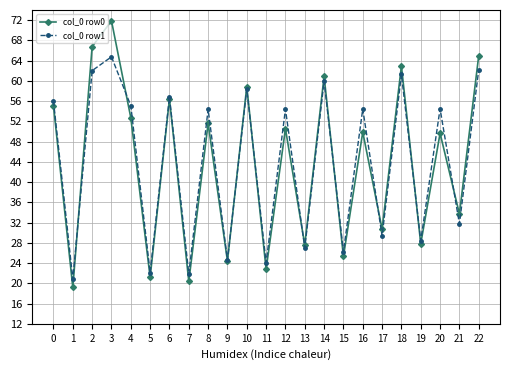

True or false: col_0 row0 and col_0 row1 cross at least once.

True